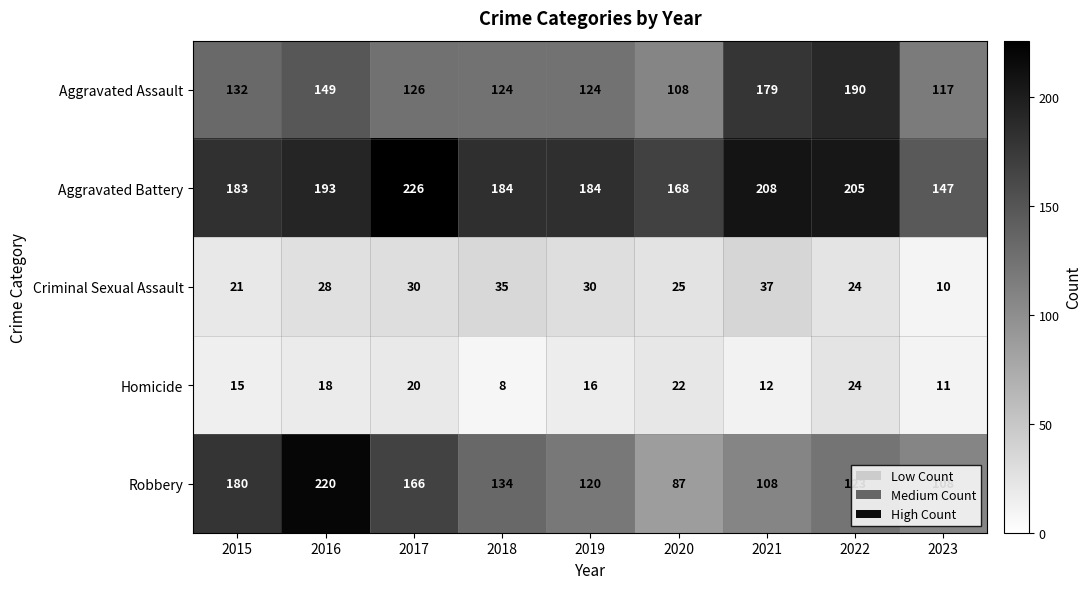

At which category is the sum across all series the highest?

2016